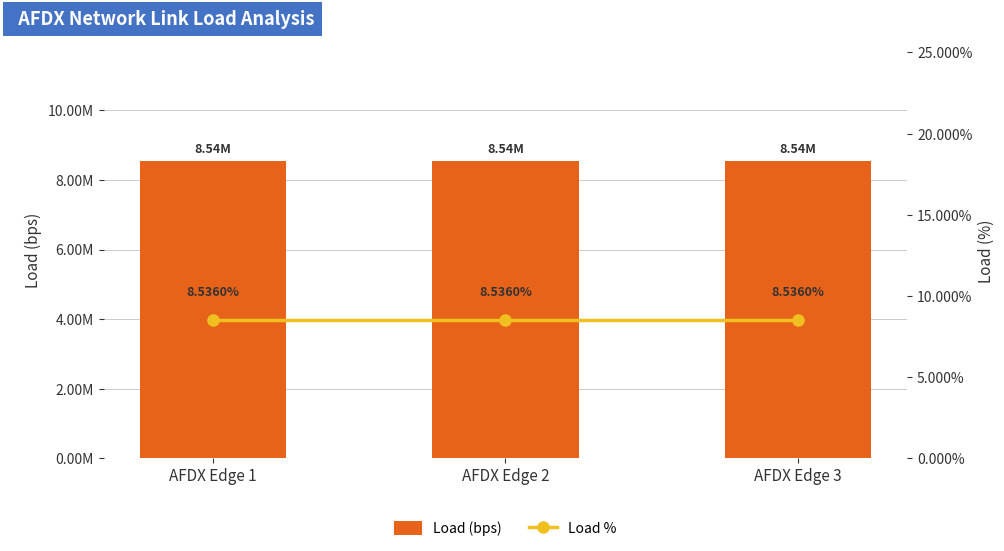

What is the value of the Load % bar at the 3rd from the left?

0.1